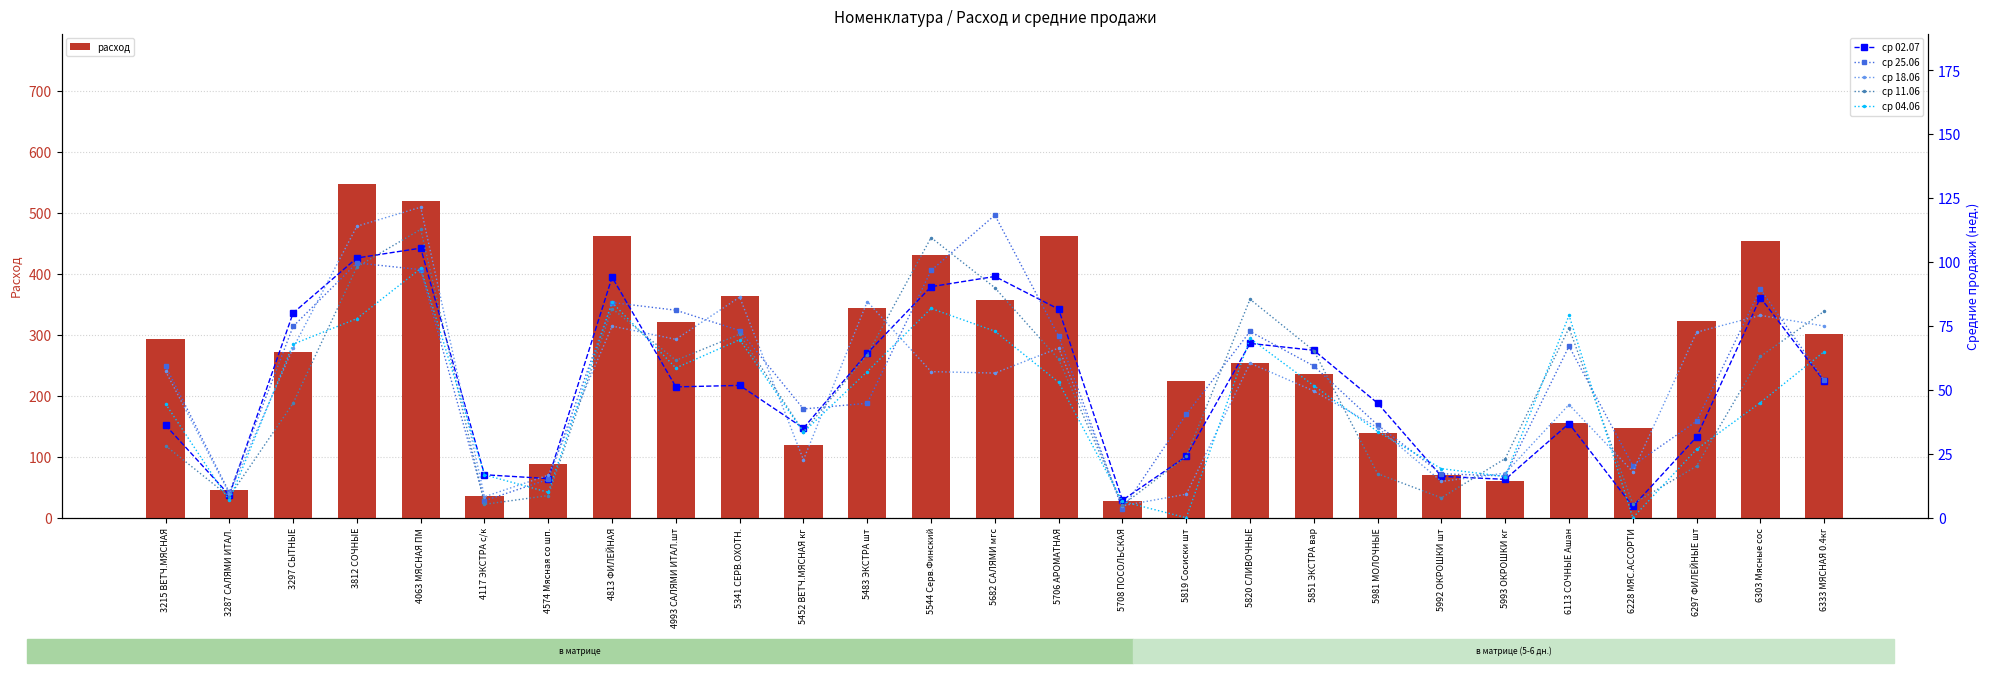

What is the total value across all series at 5819 Сосиски шт?

321.6